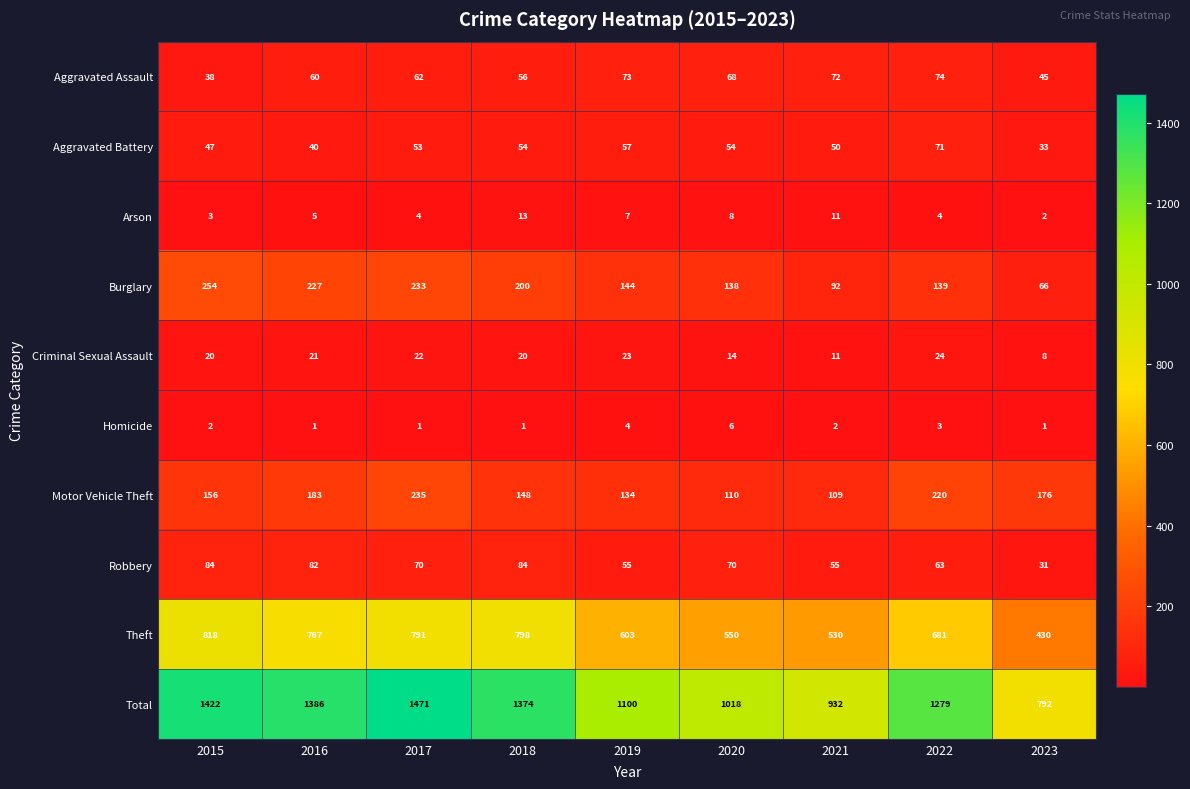

Is it true that Theft equals 767 at 2016?

True